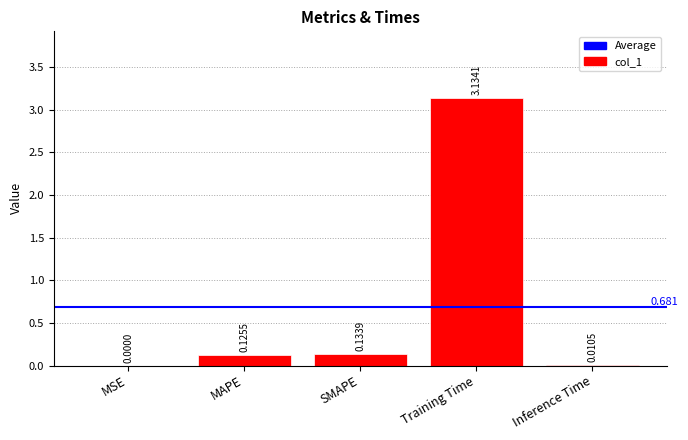

What is the change in value from MSE to Training Time?

+3.1